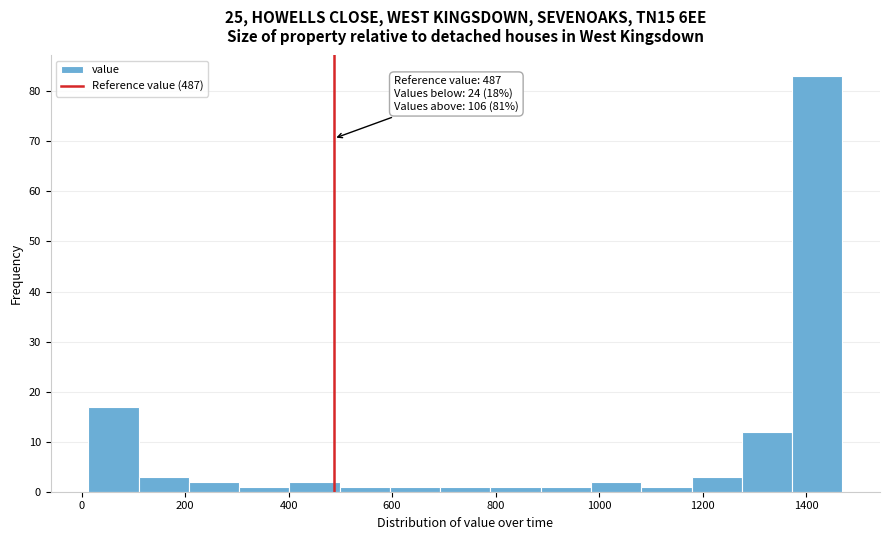

Over which range of the x-axis is the bar tallest?

1380 to 1480